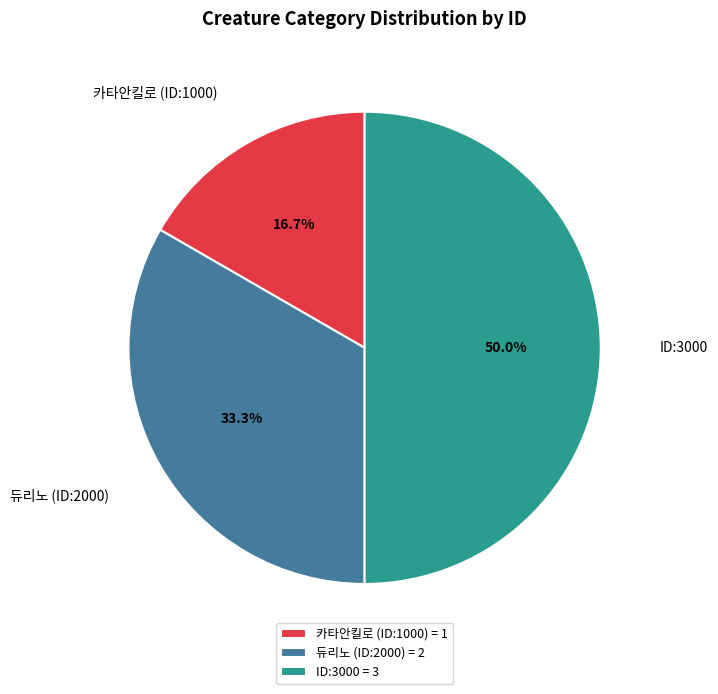

To the nearest percent, what percentage of the pie is ID:3000?

50%